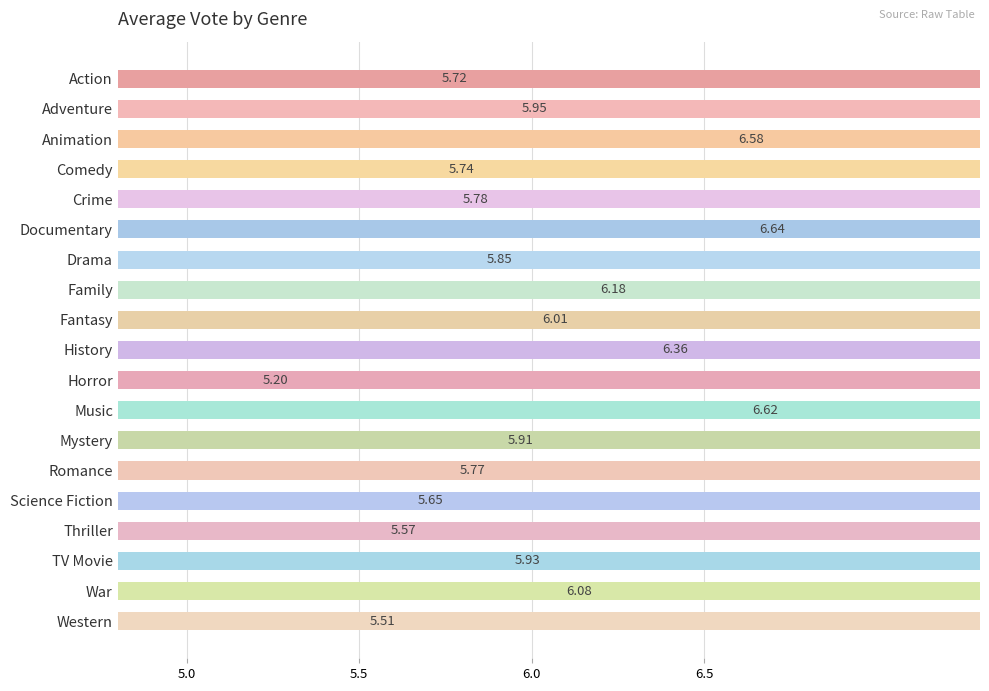

What is the difference between the second highest and second lowest values?

1.1